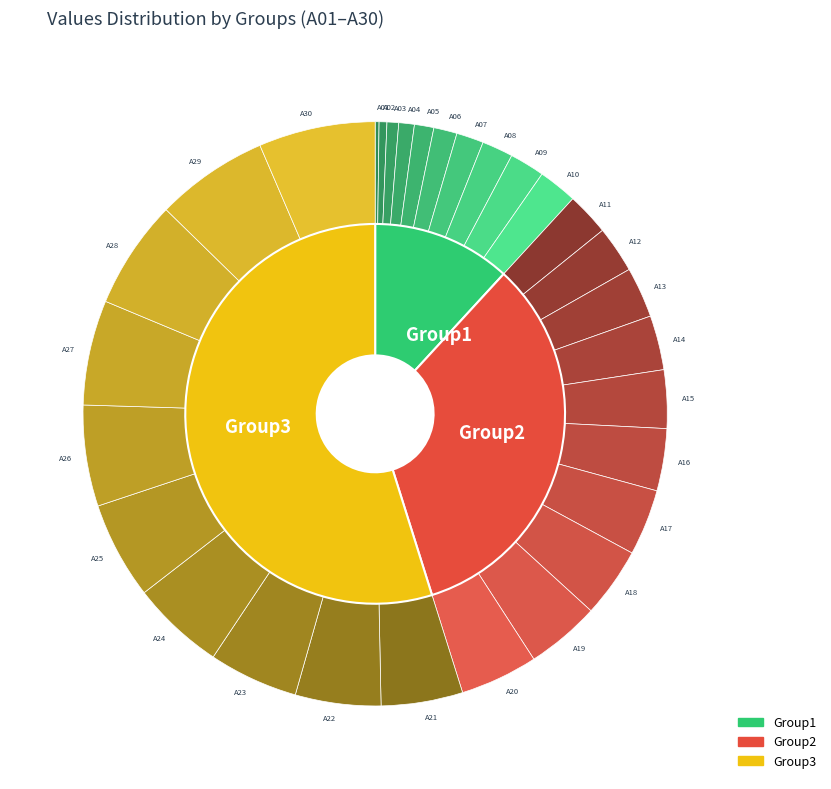

Is it true that A02 is 0% of the pie?

True